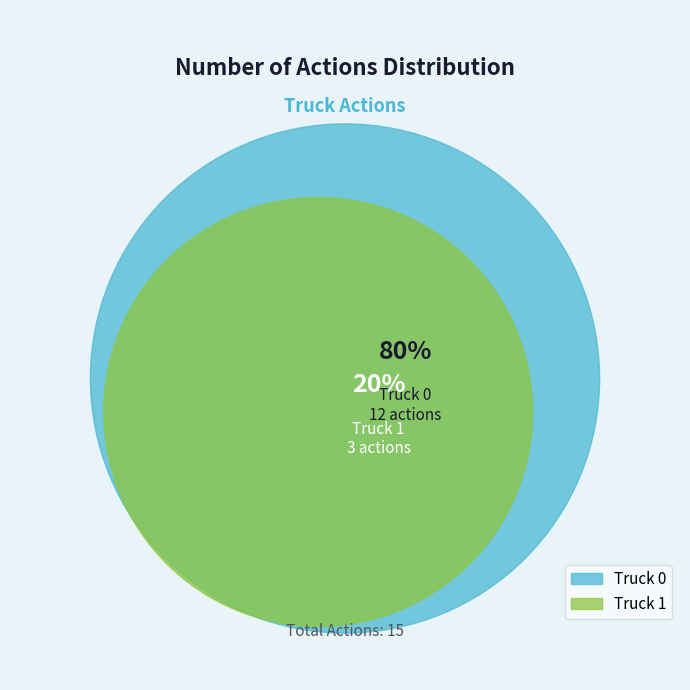

Count the number of slices in the pie.

2